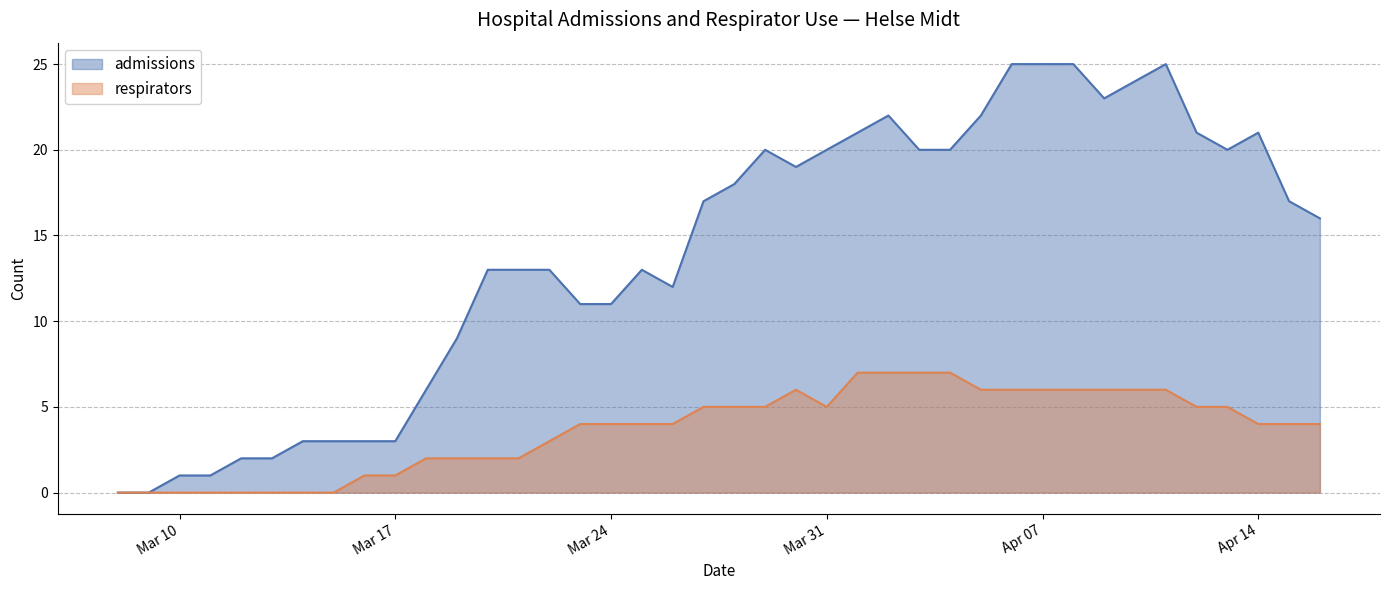

Count the respirators values in the range 2 to 6.

26